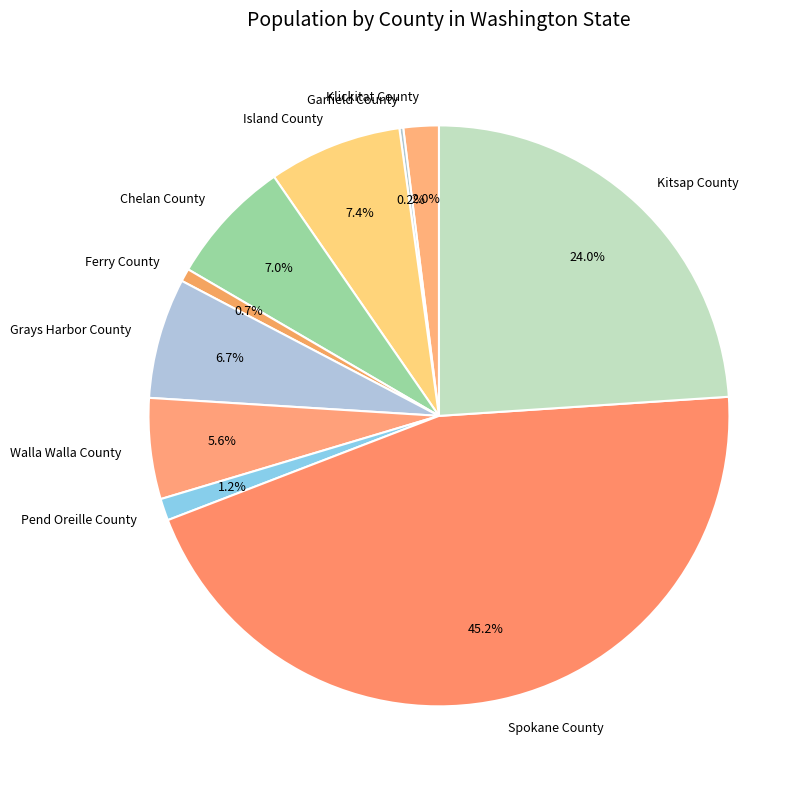

Which category has the biggest portion of the pie?

Spokane County